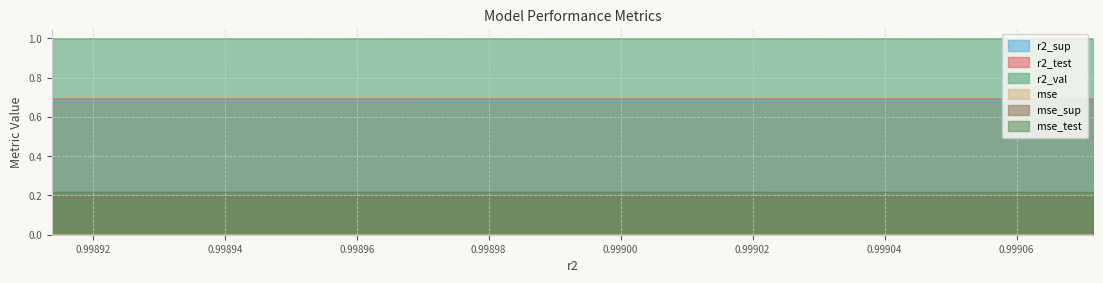

True or false: r2_sup and r2_test intersect in this chart.

False